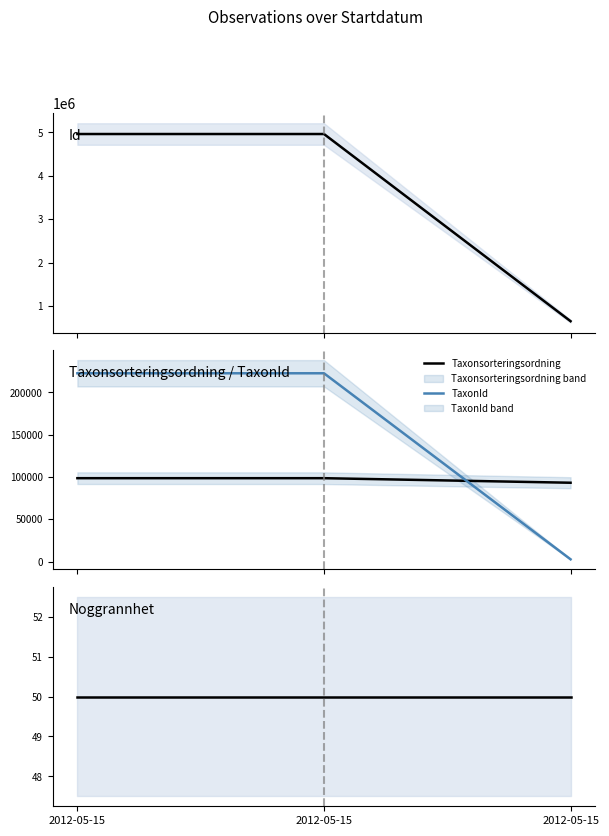

At which label does Id reach its minimum?

2012-05-15